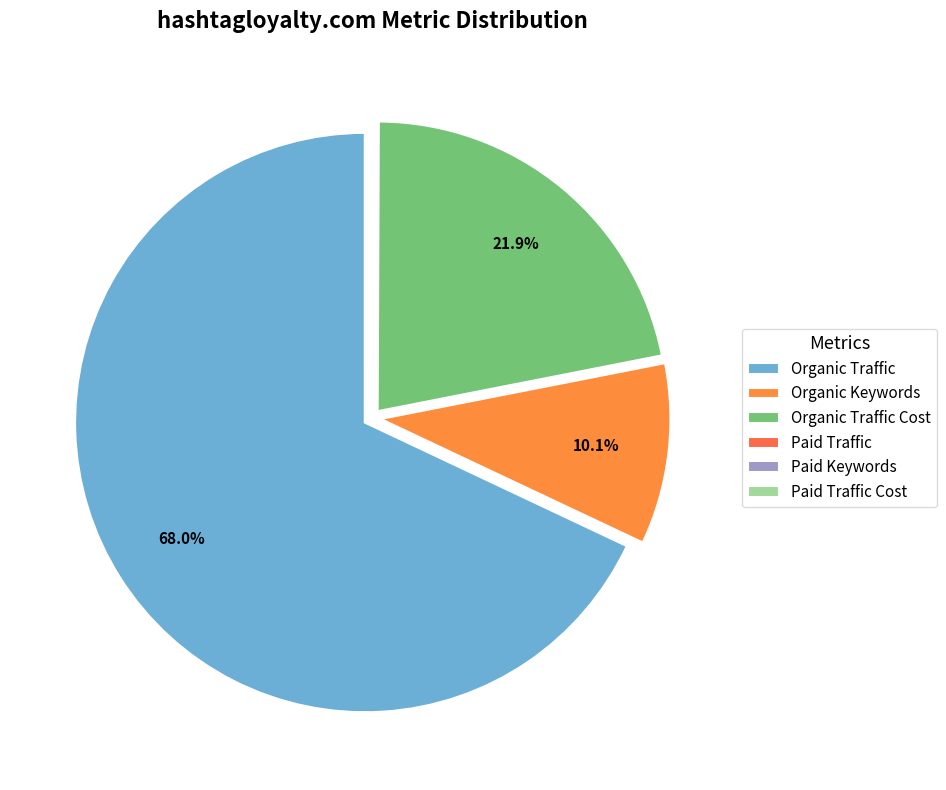

How much of the chart is everything except Paid Keywords?

100.0%